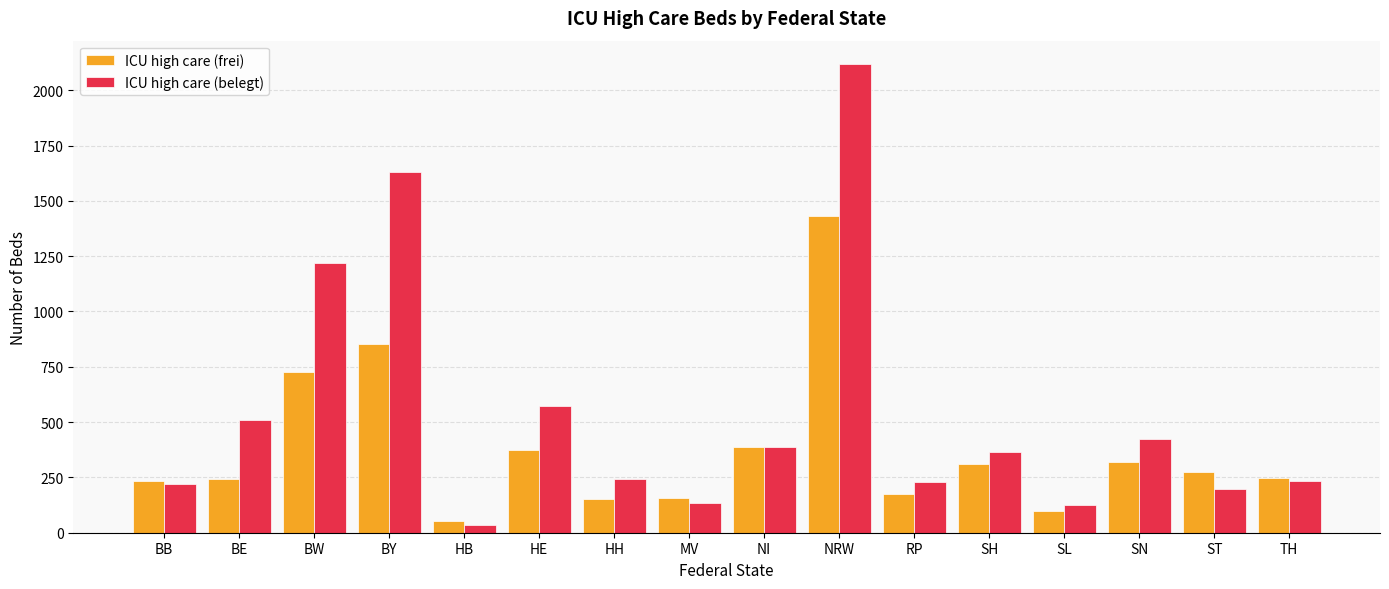

What value does the ICU high care (frei) series have at MV?

157